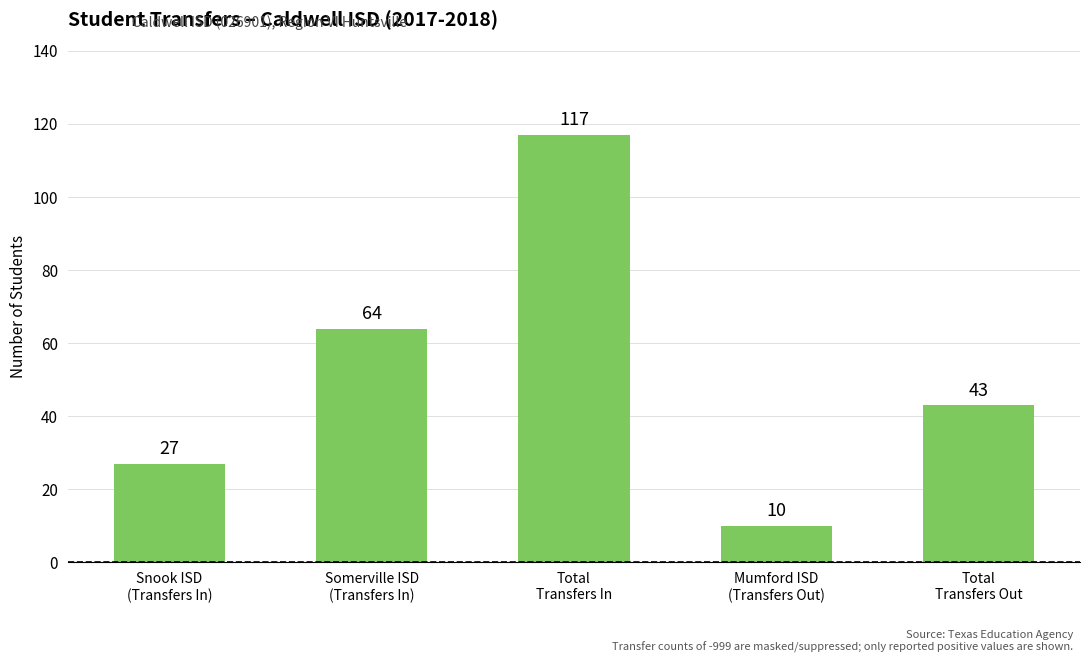

Does the chart contain any negative values?

No